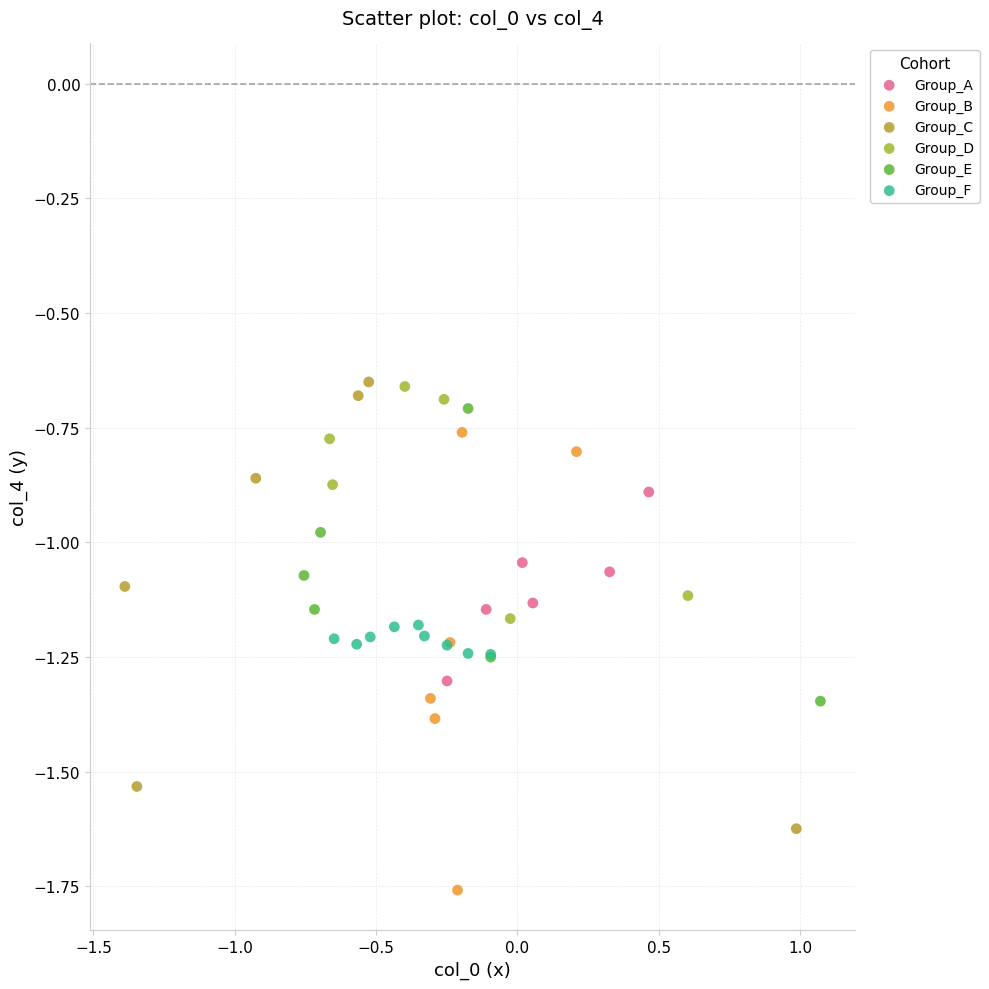

Which series contains the lowest Y value?

Group_B